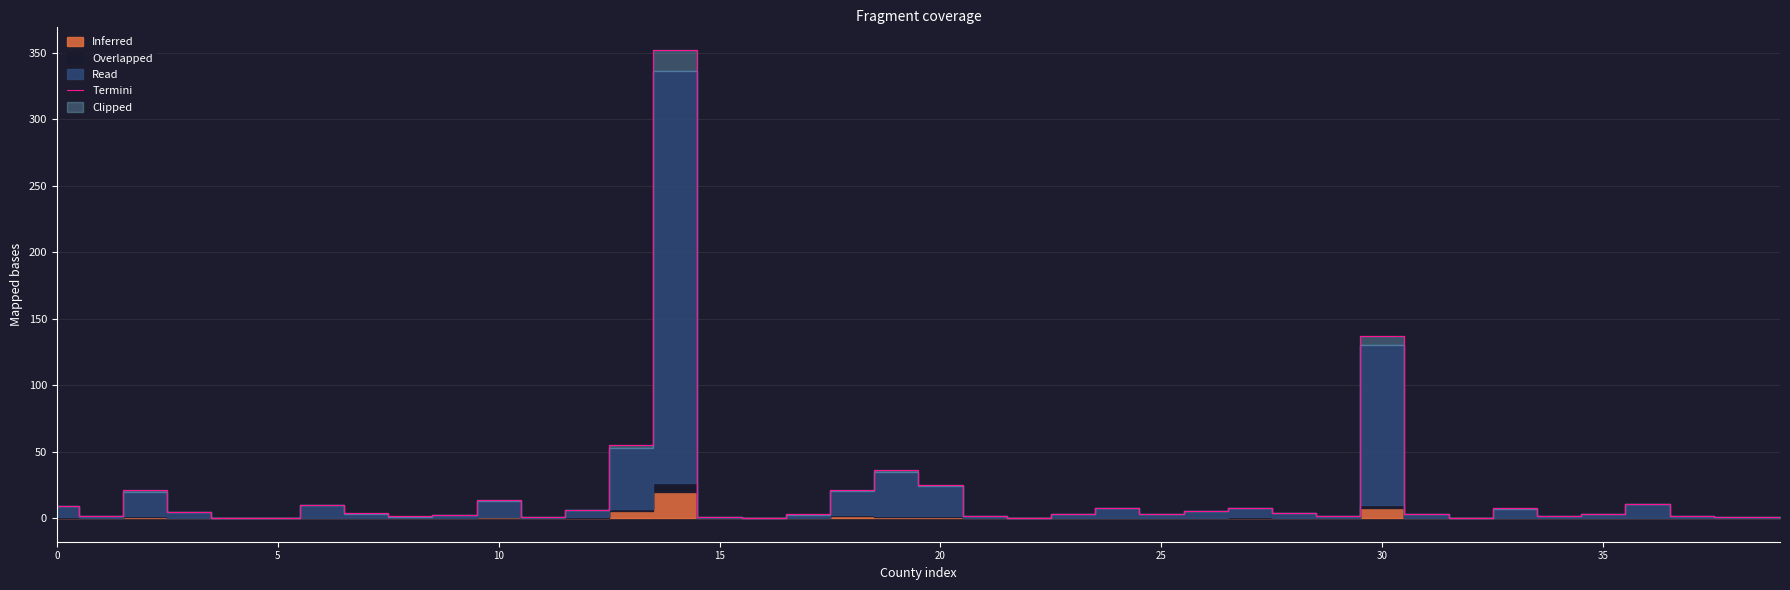

What is the maximum value for Termini?

352.1